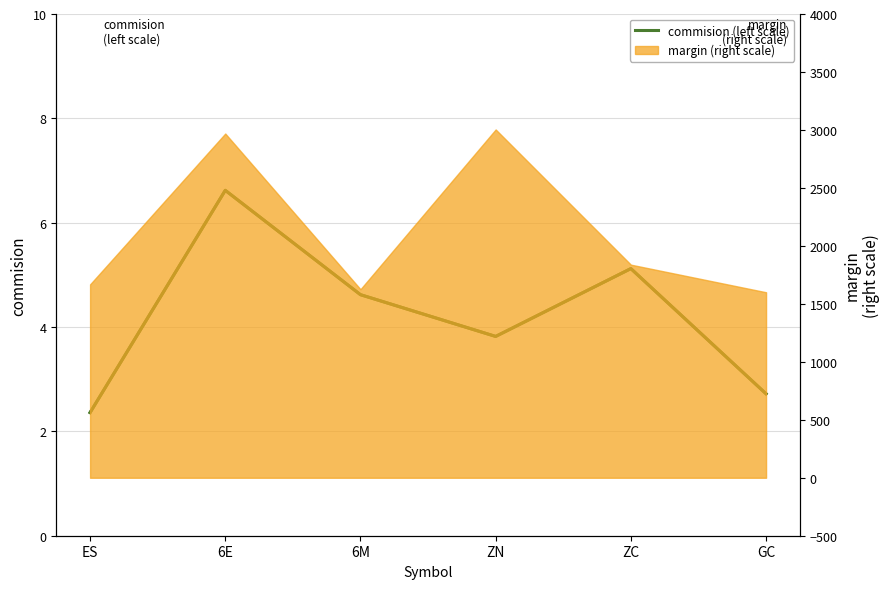

True or false: the data has more than 1 interior local peaks.

True